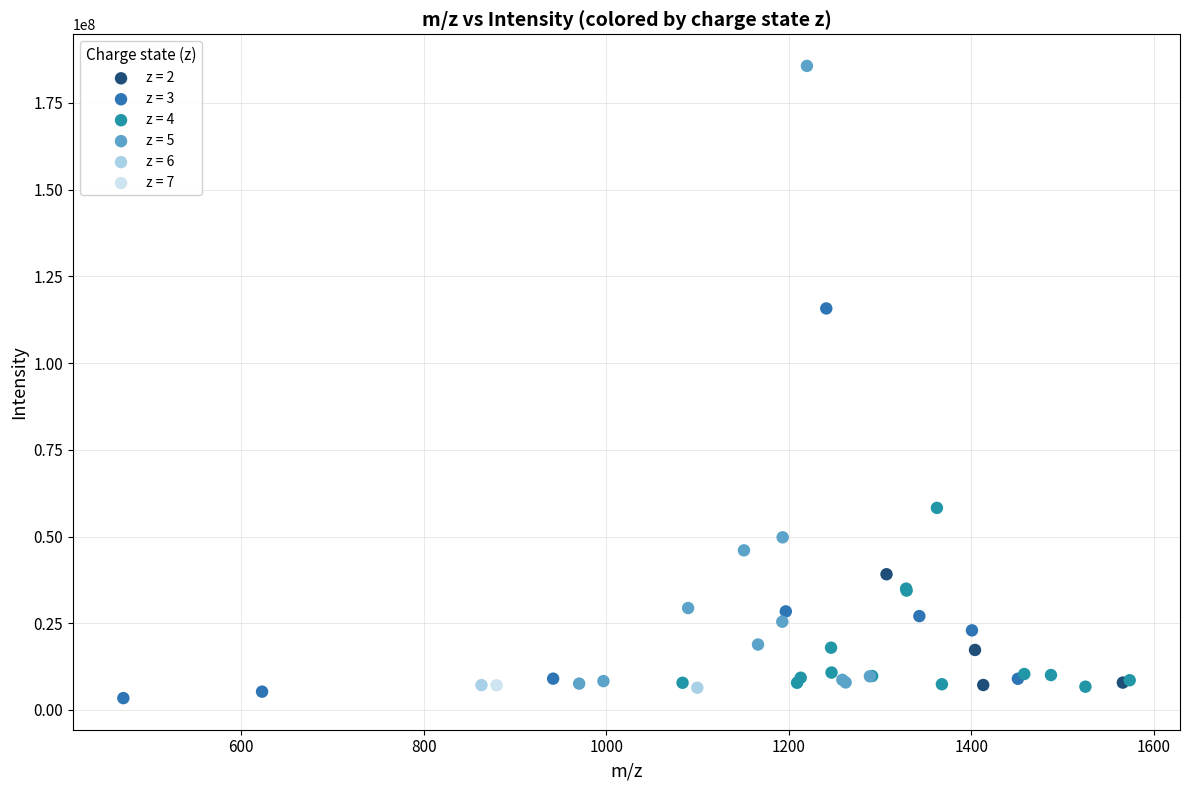

Which series contains the highest Y value?

z = 5